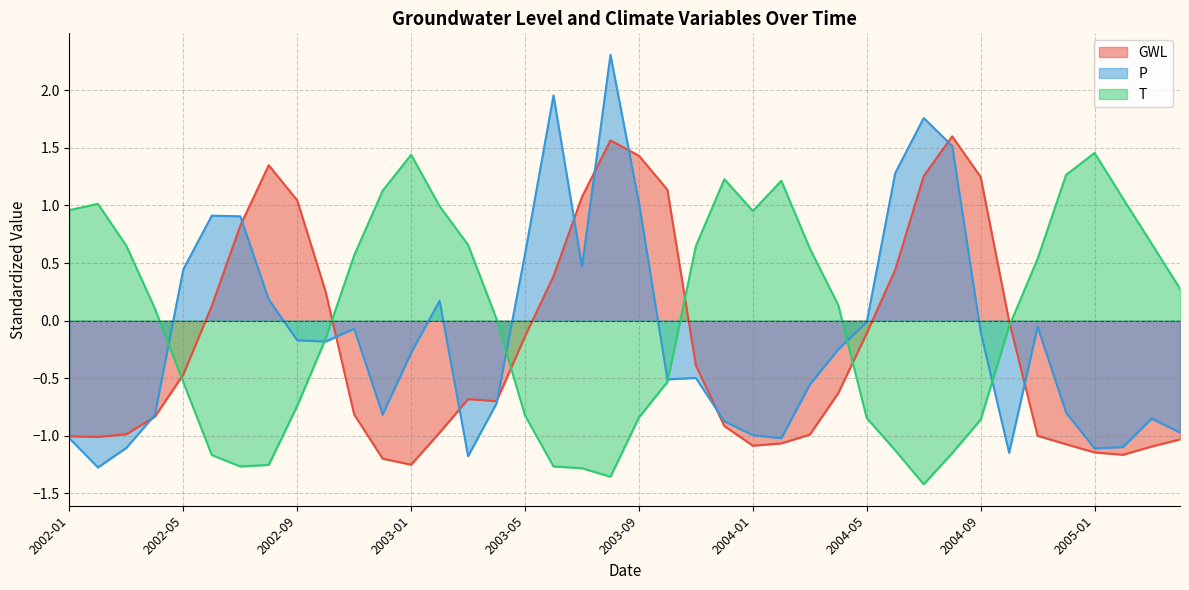

What is the label of the 28th point from the left?

2004-04